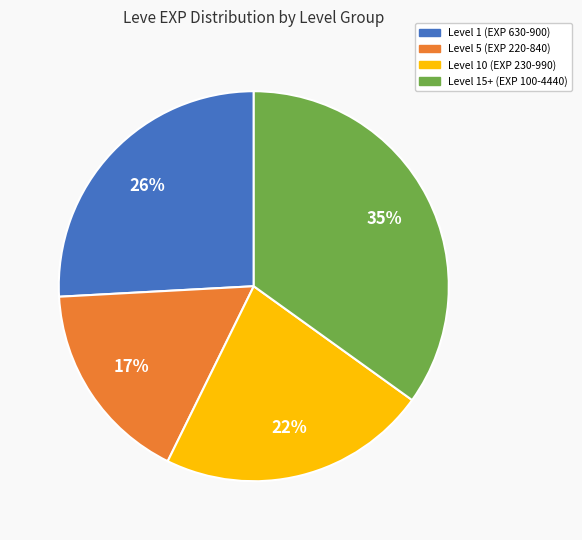

Combined, do Level 10 (EXP 230-990) and Level 1 (EXP 630-900) account for over 50%?

No